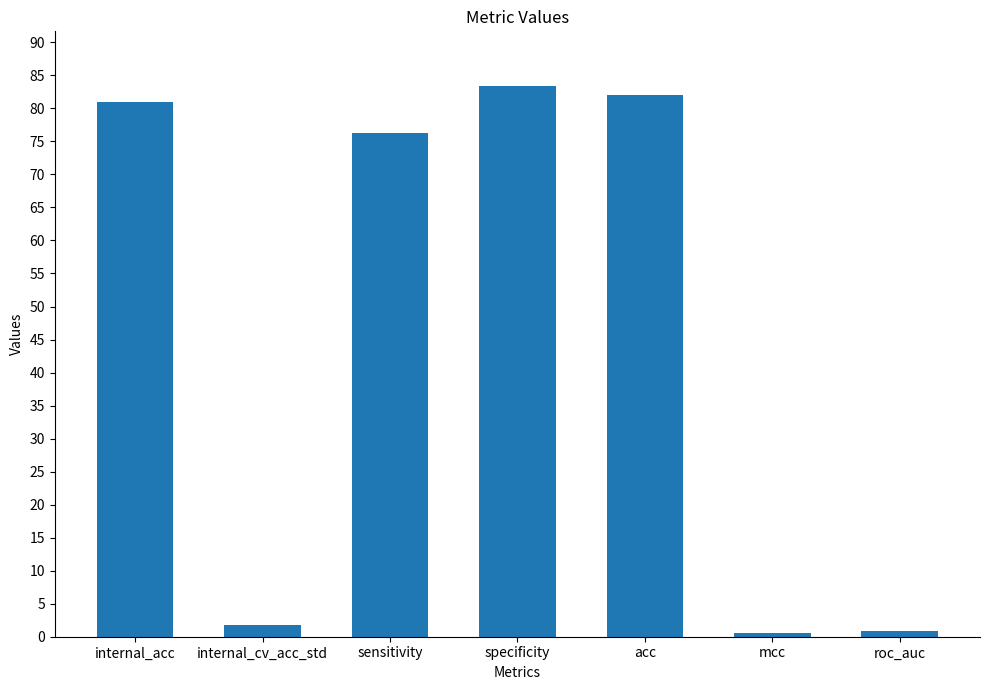

Which has a higher value, internal_cv_acc_std or acc?

acc